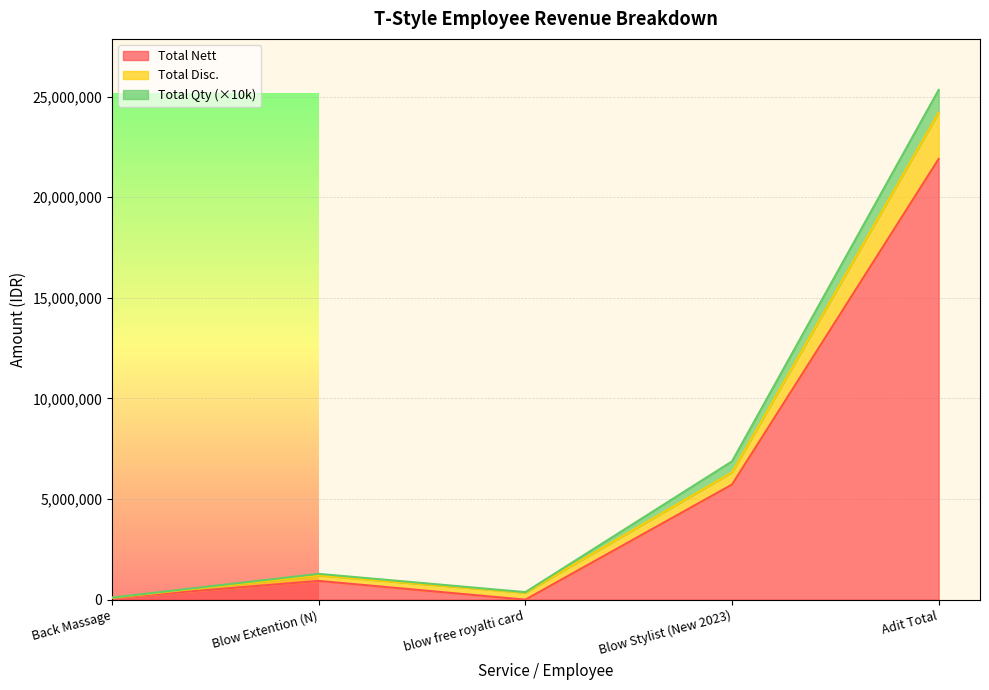

Is it true that Total Nett equals 0 at blow free royalti card?

True